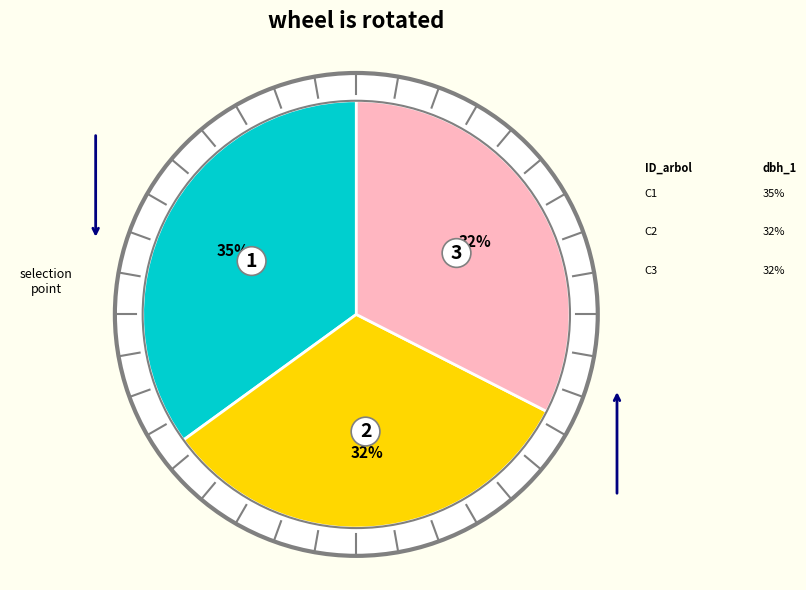

To the nearest percent, what is the average slice percentage?

33%